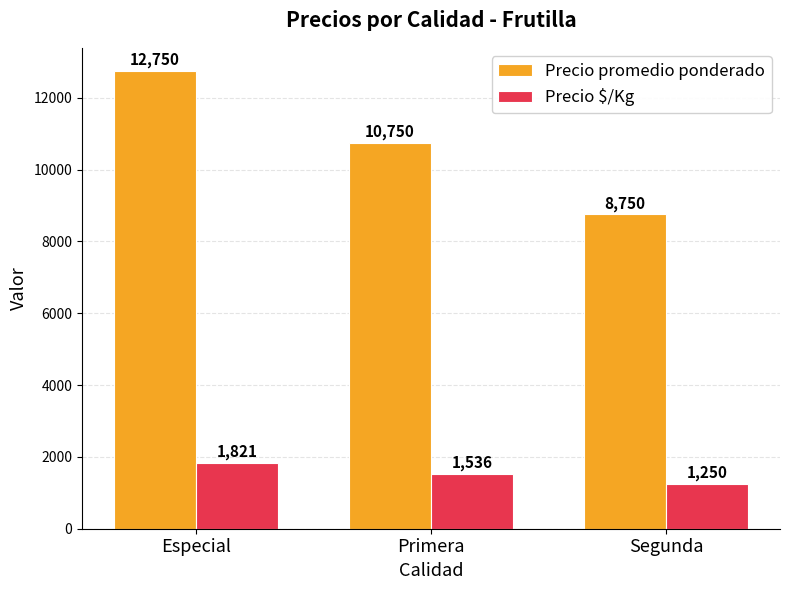

How many Precio $/Kg values are between 1250 and 1821?

3